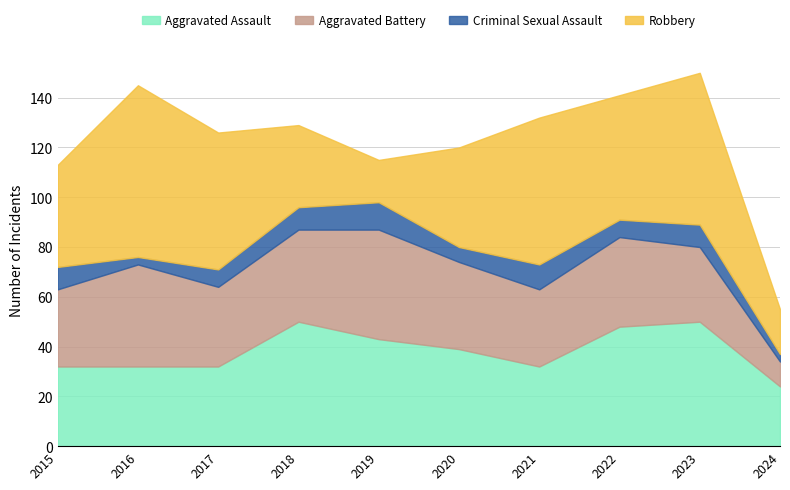

Where is the first local maximum for Robbery?

2016